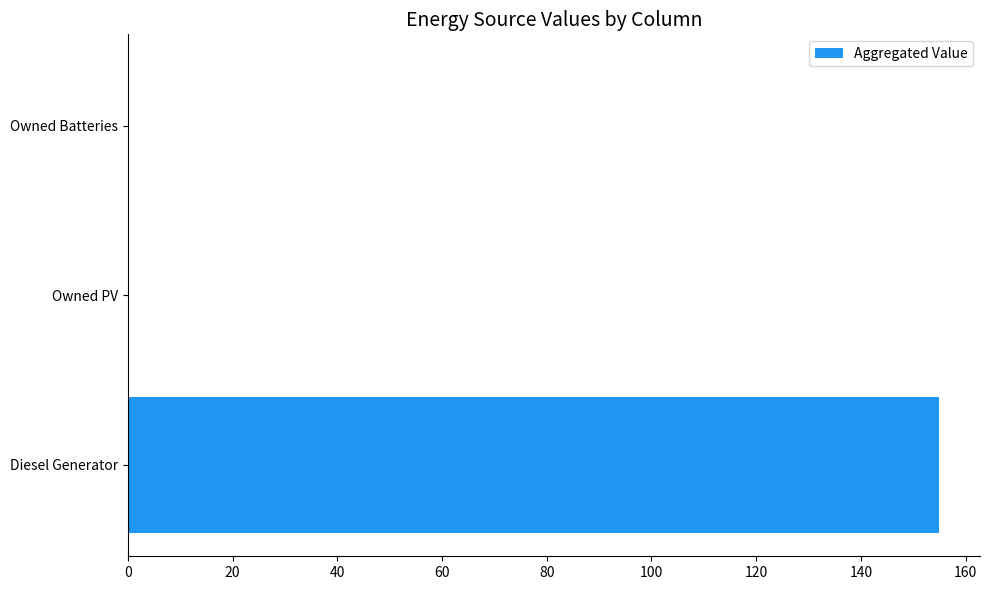

What is the sum of the values at Diesel Generator and Owned PV?

155